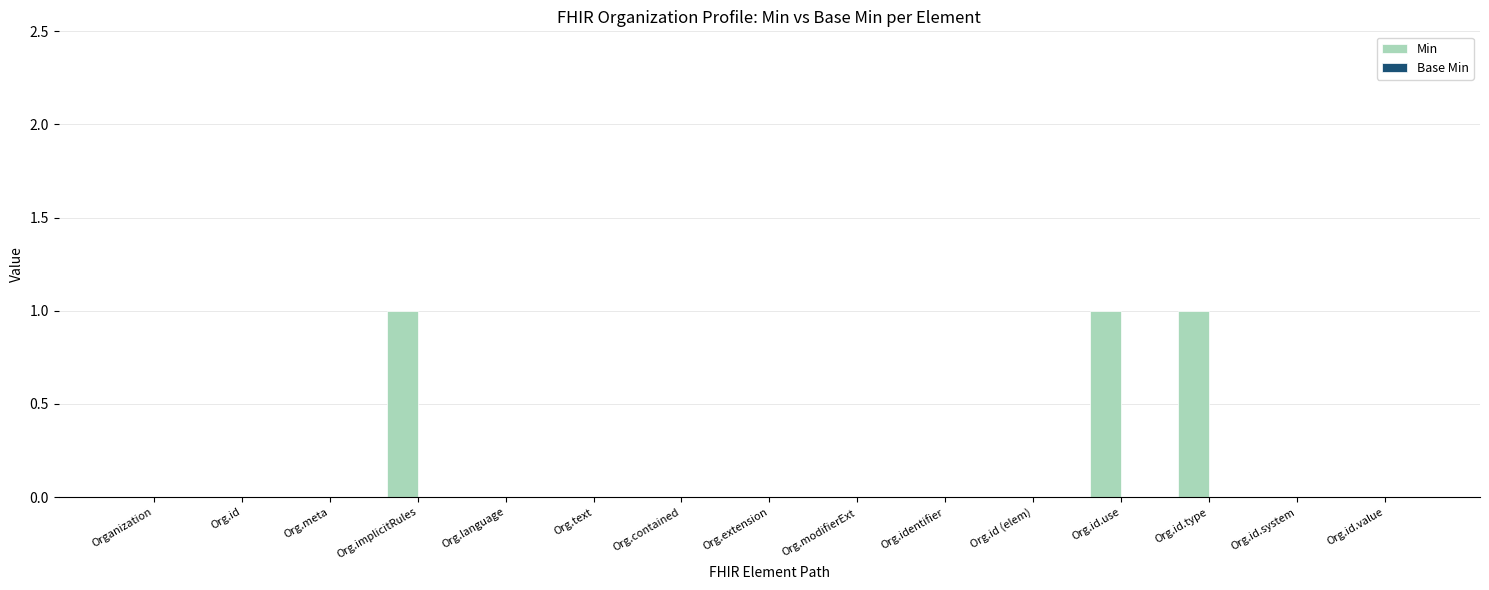

Are the bars horizontal?

No